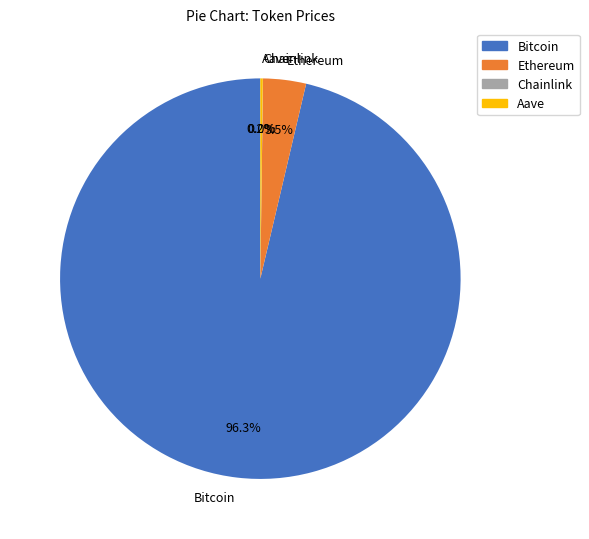

Which category has the biggest portion of the pie?

Bitcoin